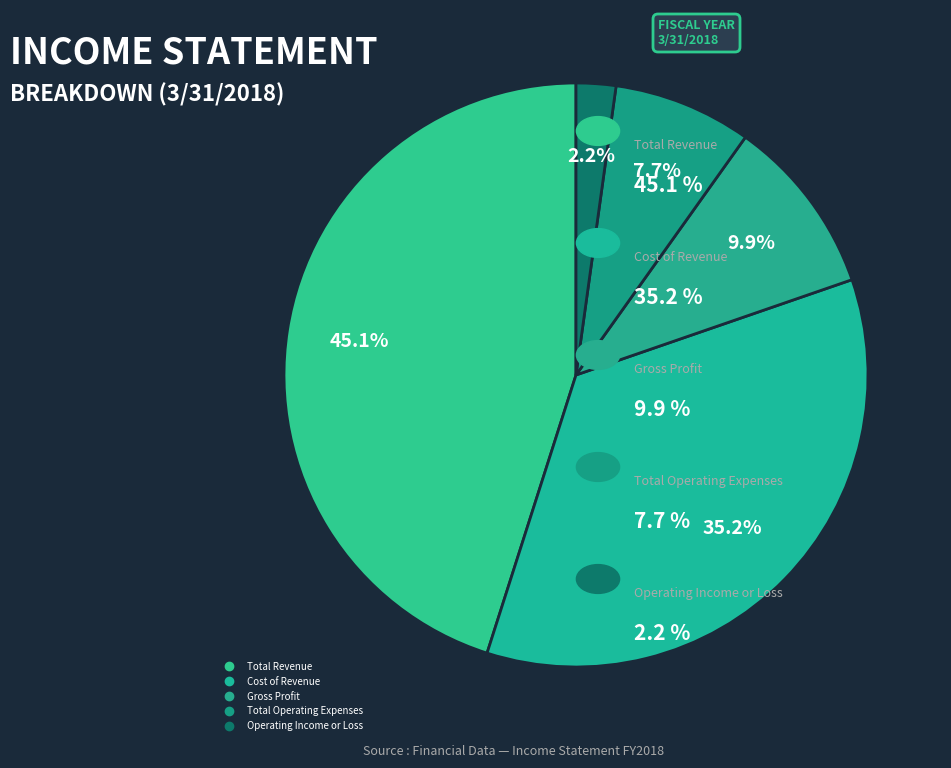

Count the number of slices in the pie.

5